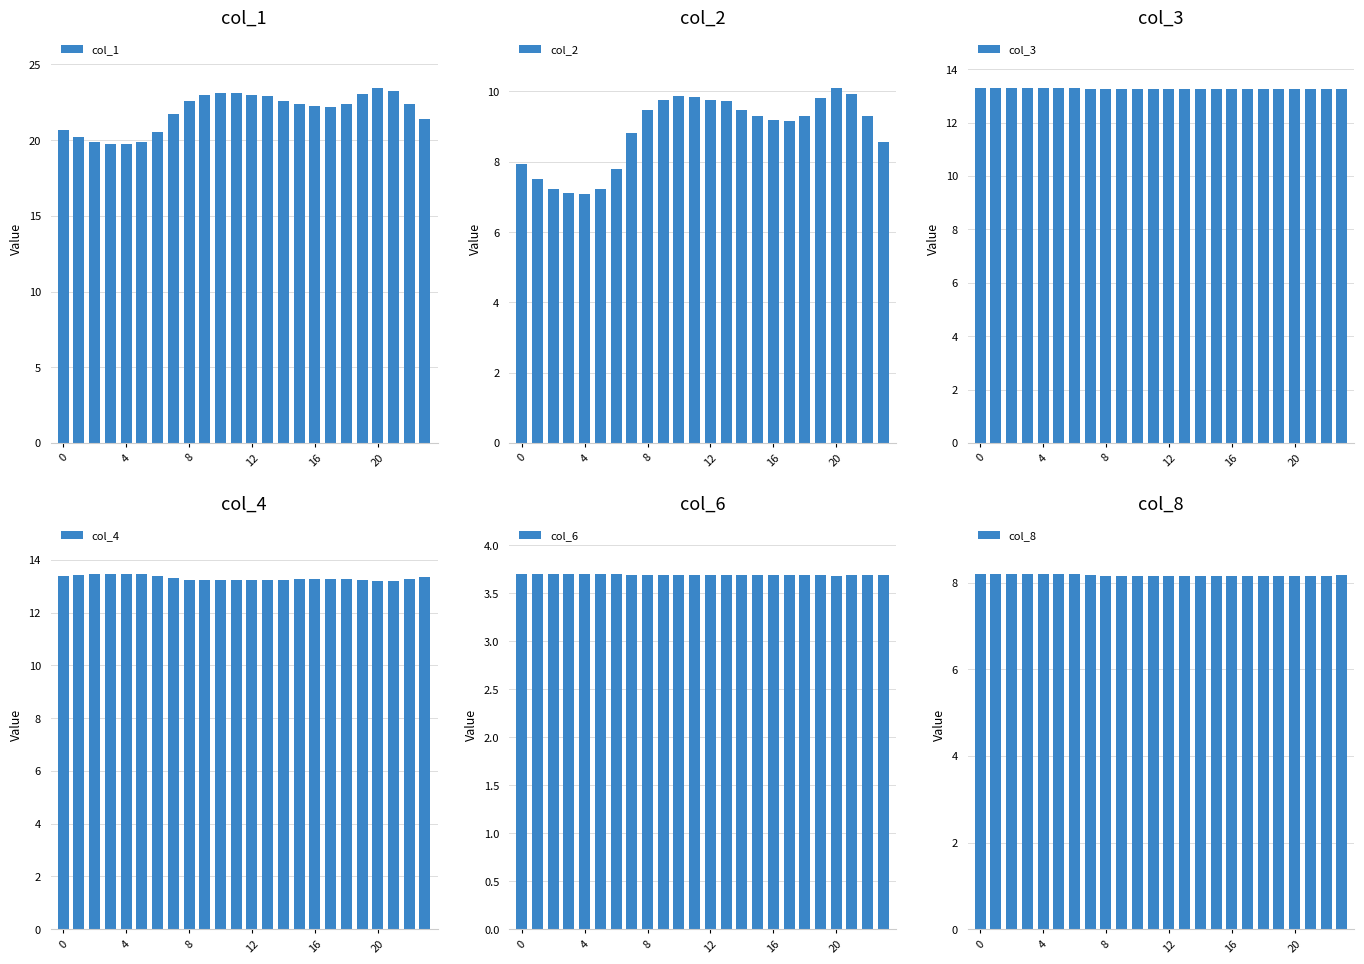

At which label is col_3 closest to 13?

7